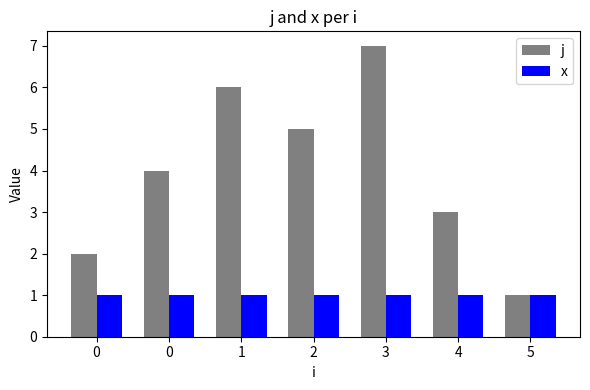

What is the value of the x bar at the 2nd from the left?

1